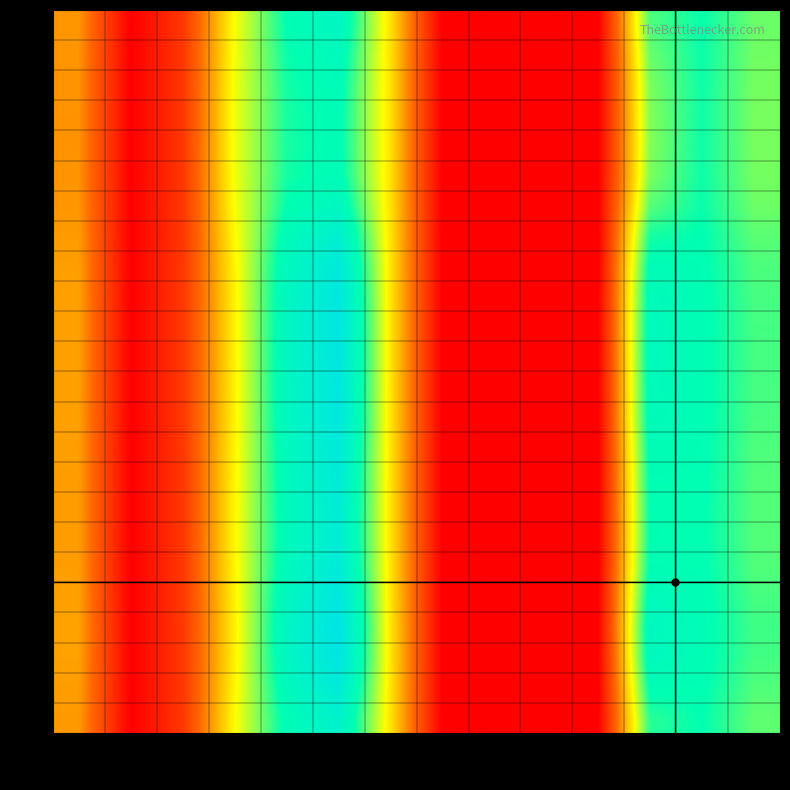

Which series has the largest total across all categories?

20